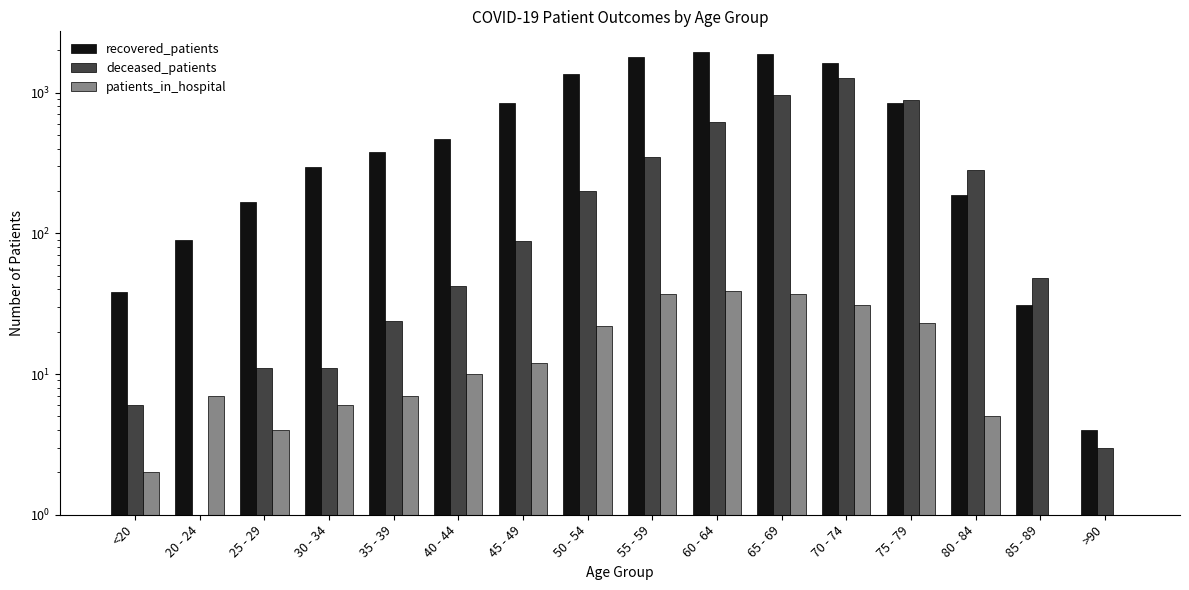

How many values in the deceased_patients series exceed 88?

7